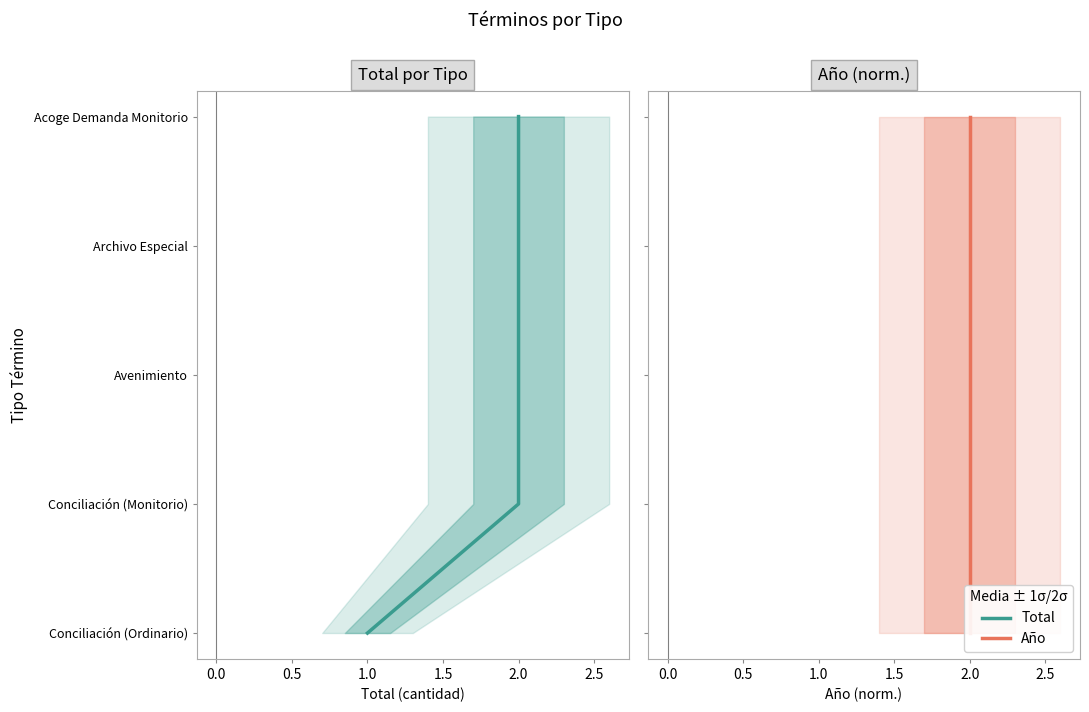

True or false: Año and Total cross at least once.

False